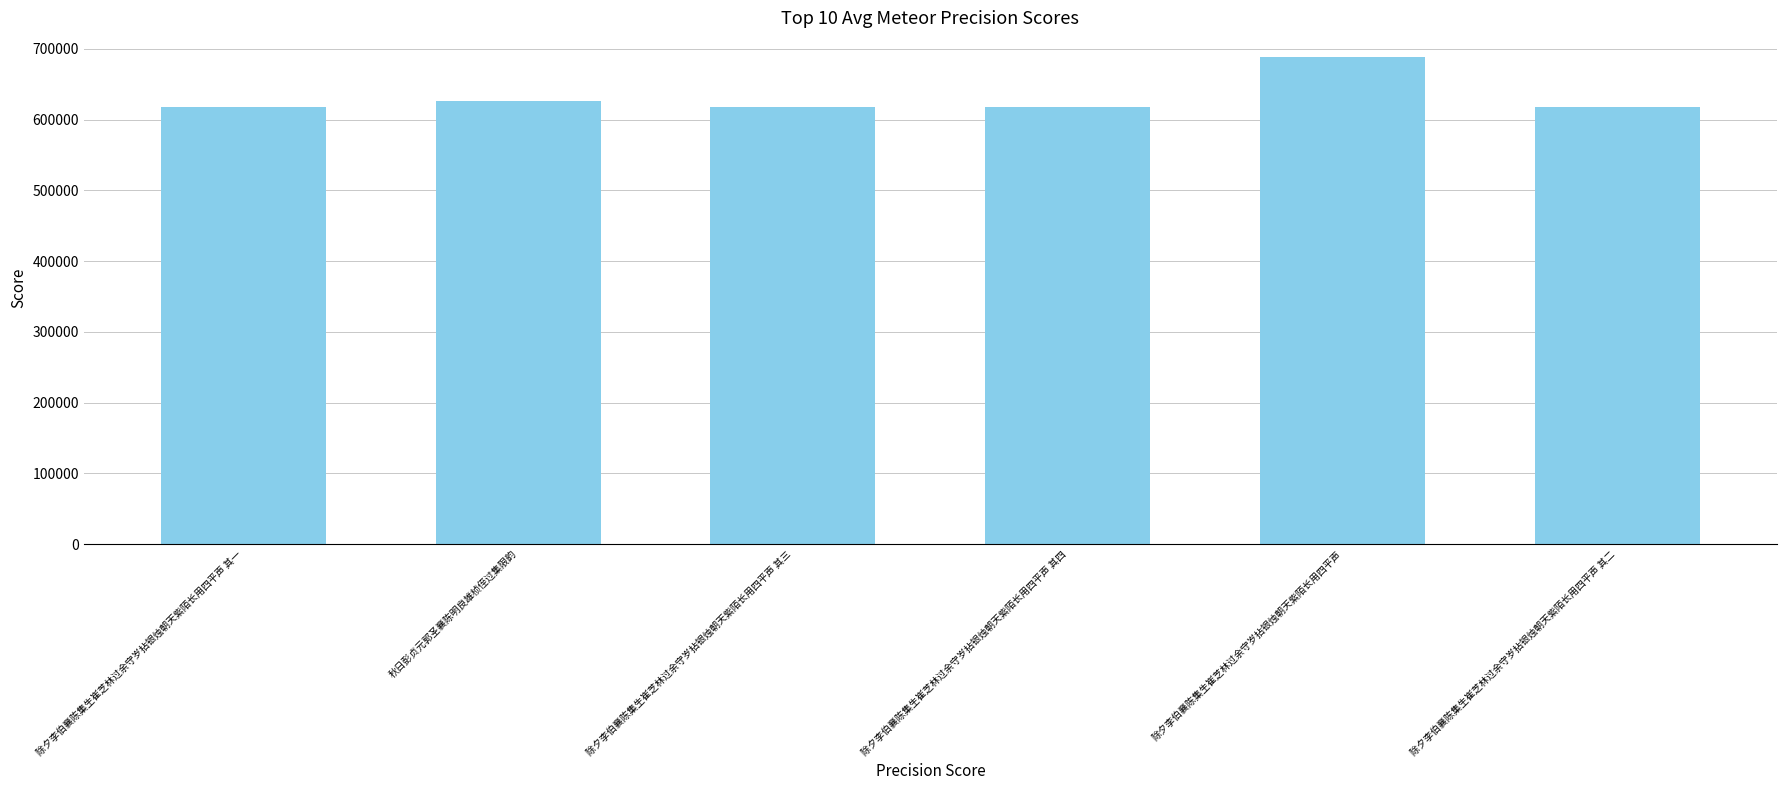

What is the average value?

631312